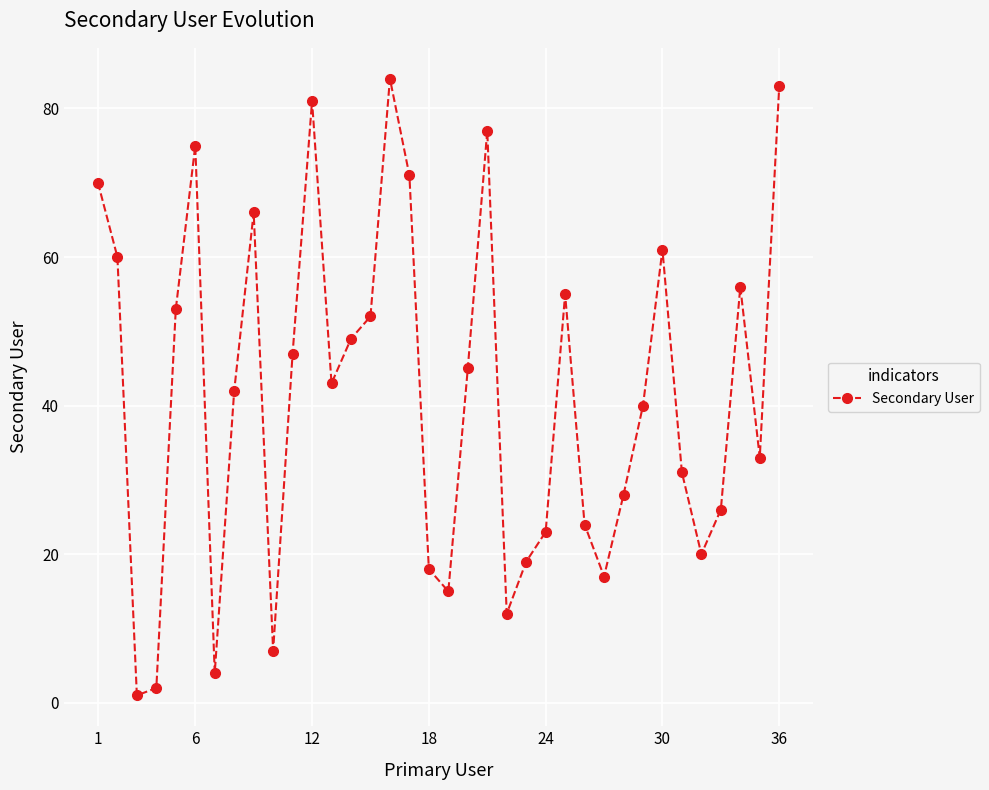

What is the maximum value shown in the chart?

84